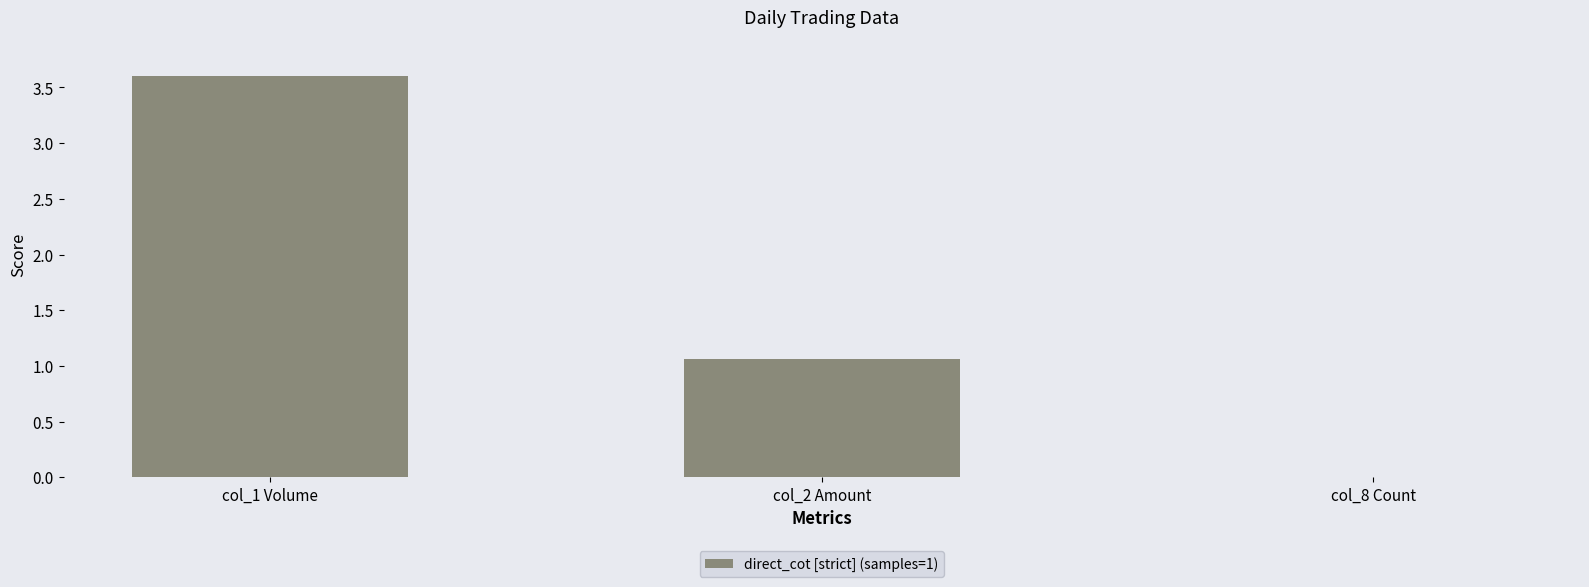

At which category does the chart reach its peak across all series?

col_1 Volume